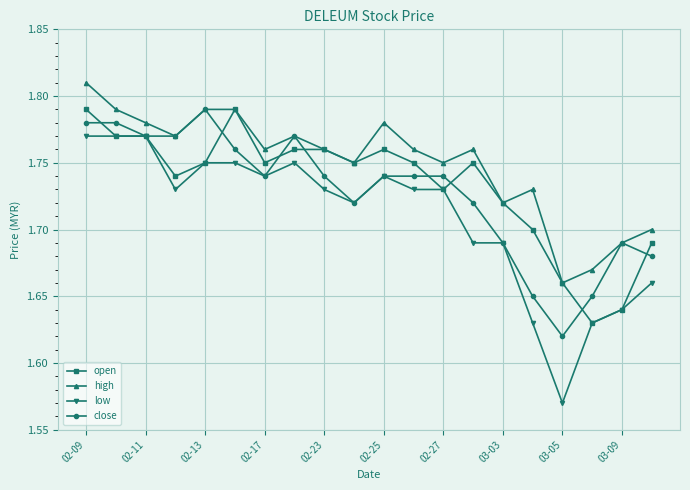

Which series has the largest total across all categories?

high